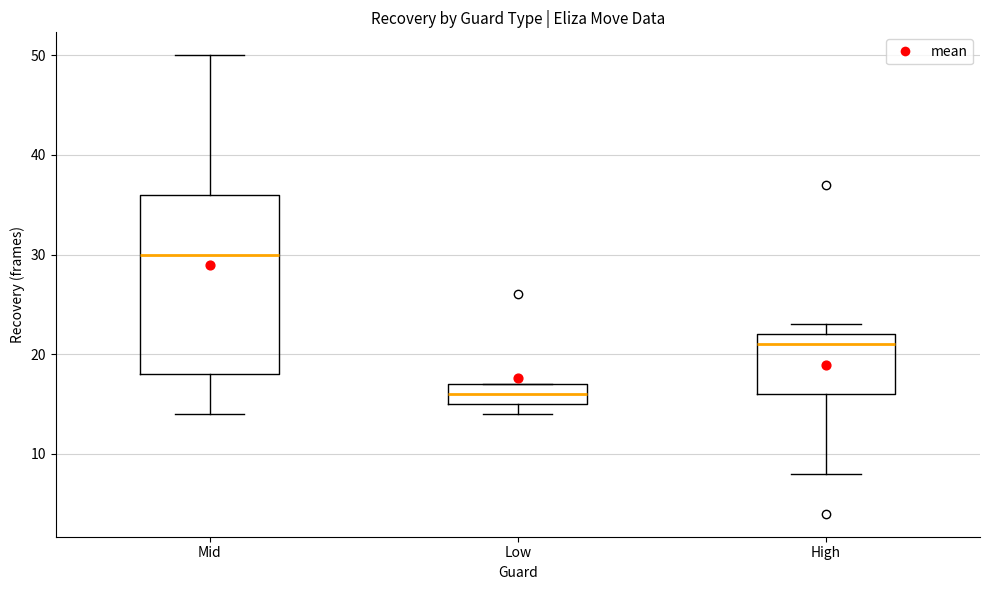

Reading left to right, read every box against the y-axis: the position of its median line, the range the box covers, and the ends of its whiskers. The values are not printed on the chart, so give them approximately, as read against the axis.

Mid: median 30, box 18 to 36, whiskers 14 to 50
Low: median 16, box 15 to 17, whiskers 14 to 17
High: median 21, box 16 to 22, whiskers 8 to 23